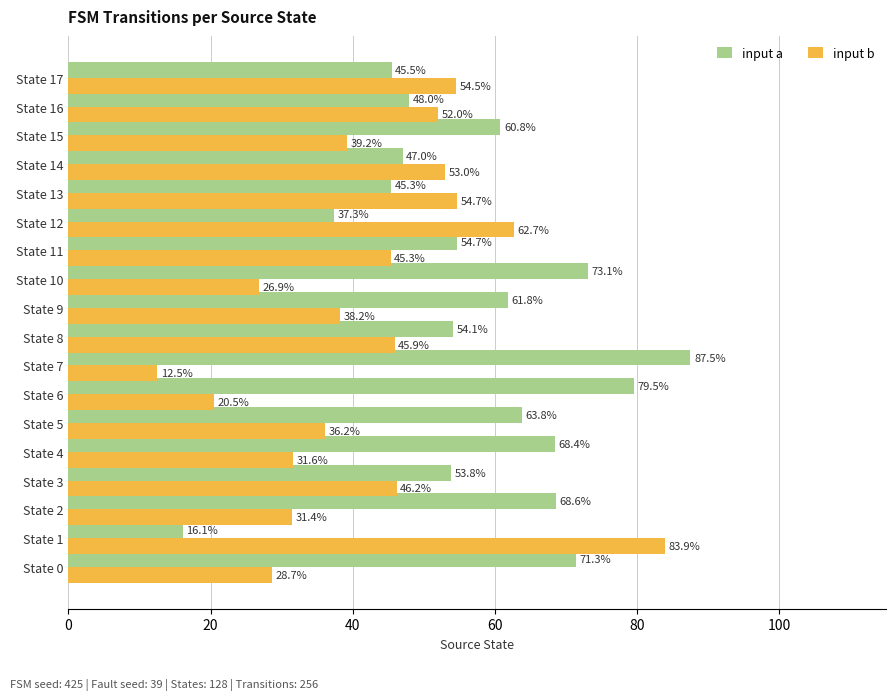

List the series in order of their peak value, lowest first.

input b, input a